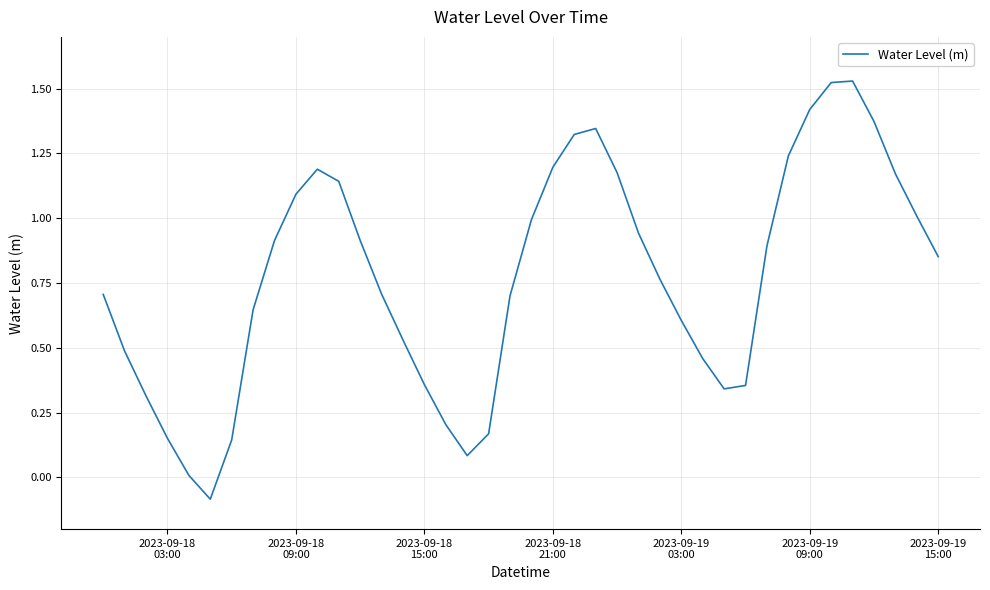

What is the difference between the maximum and minimum values?

1.6